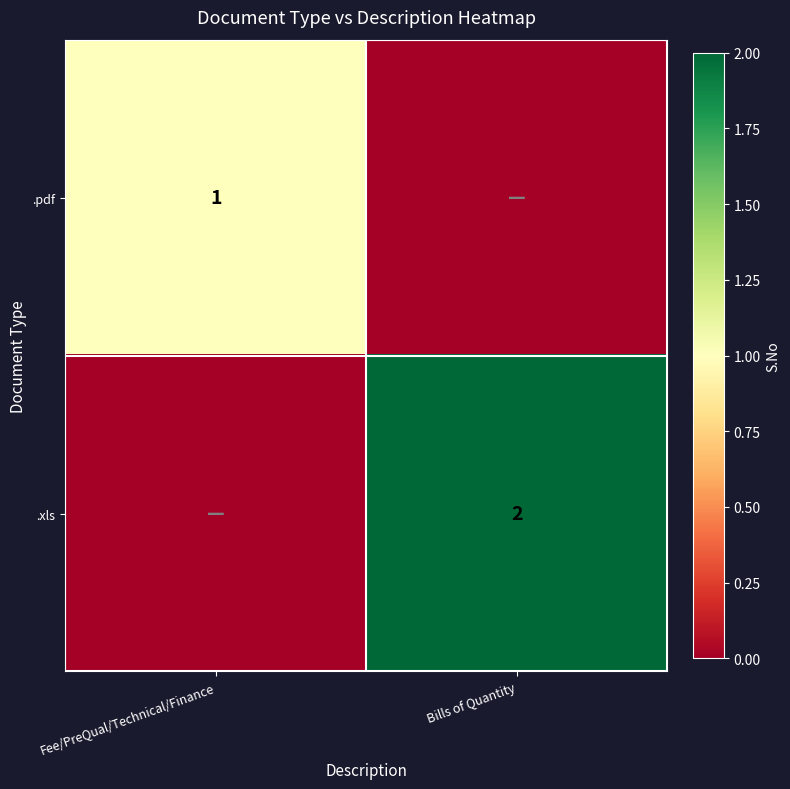

The .xls series shows 4 at Bills of Quantity. True or false?

False